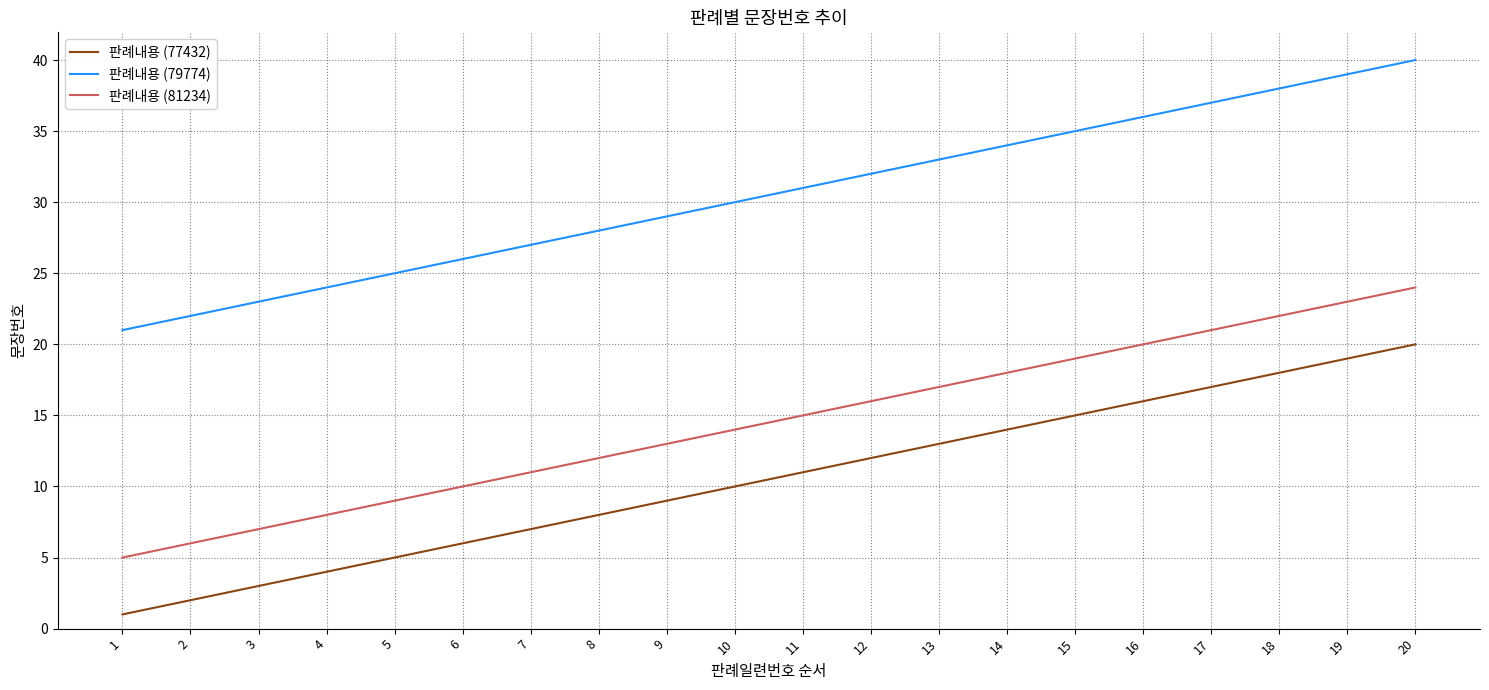

True or false: 판례내용 (79774) and 판례내용 (81234) cross at least once.

False